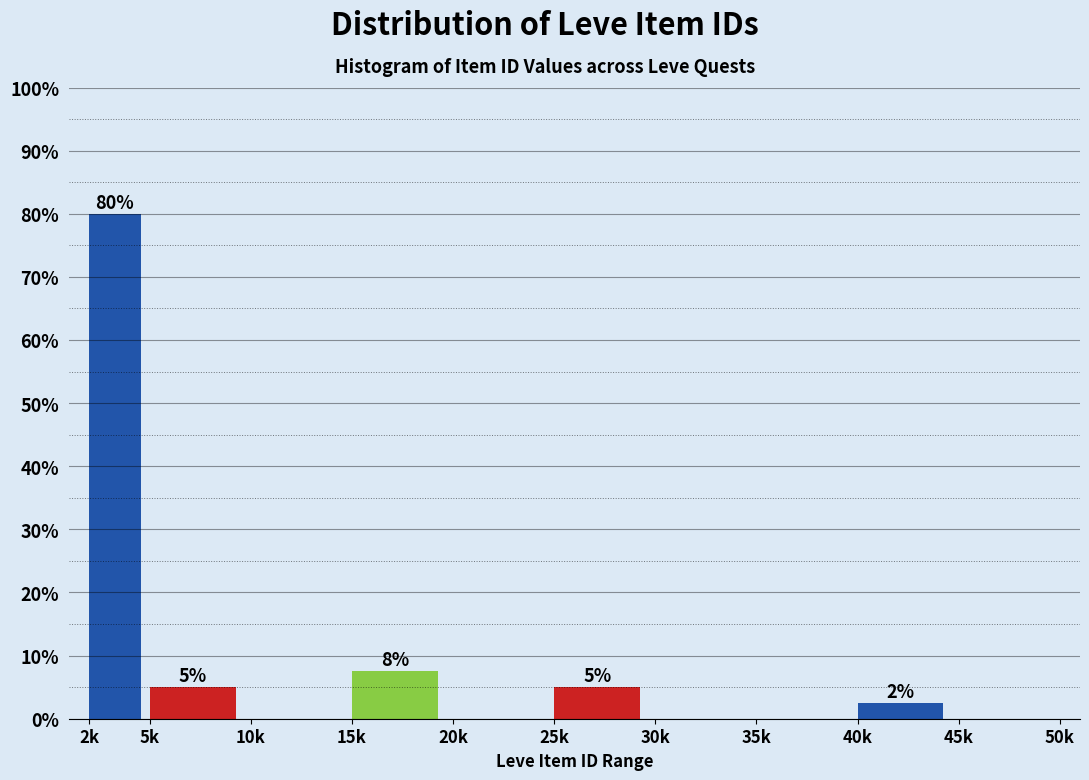

What is the greatest value displayed?

80.0